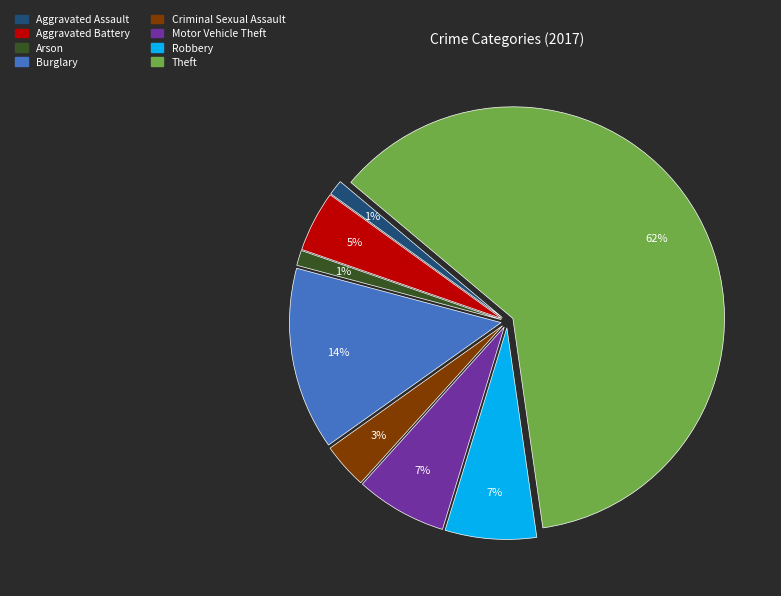

Is it true that Aggravated Battery is 5% of the pie?

True